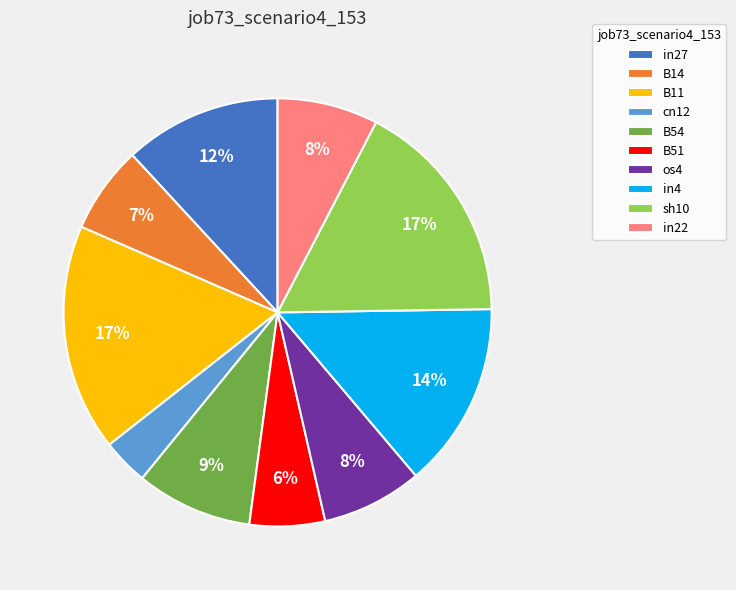

To the nearest percent, what is the average slice percentage?

10%